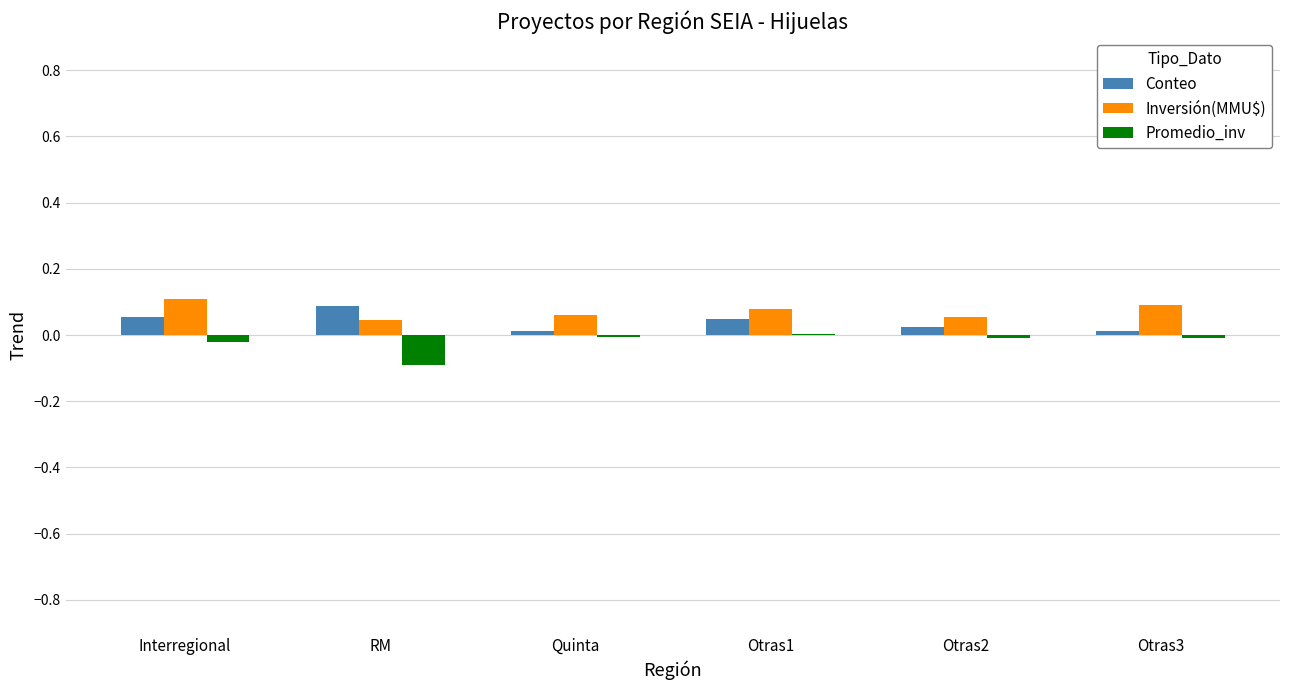

Is the value of Conteo at Interregional greater than the value of Promedio_inv at Otras3?

Yes